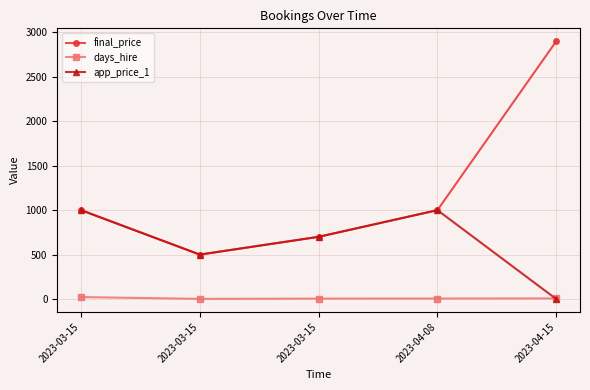

How many data points in app_price_1 are less than 700?

2